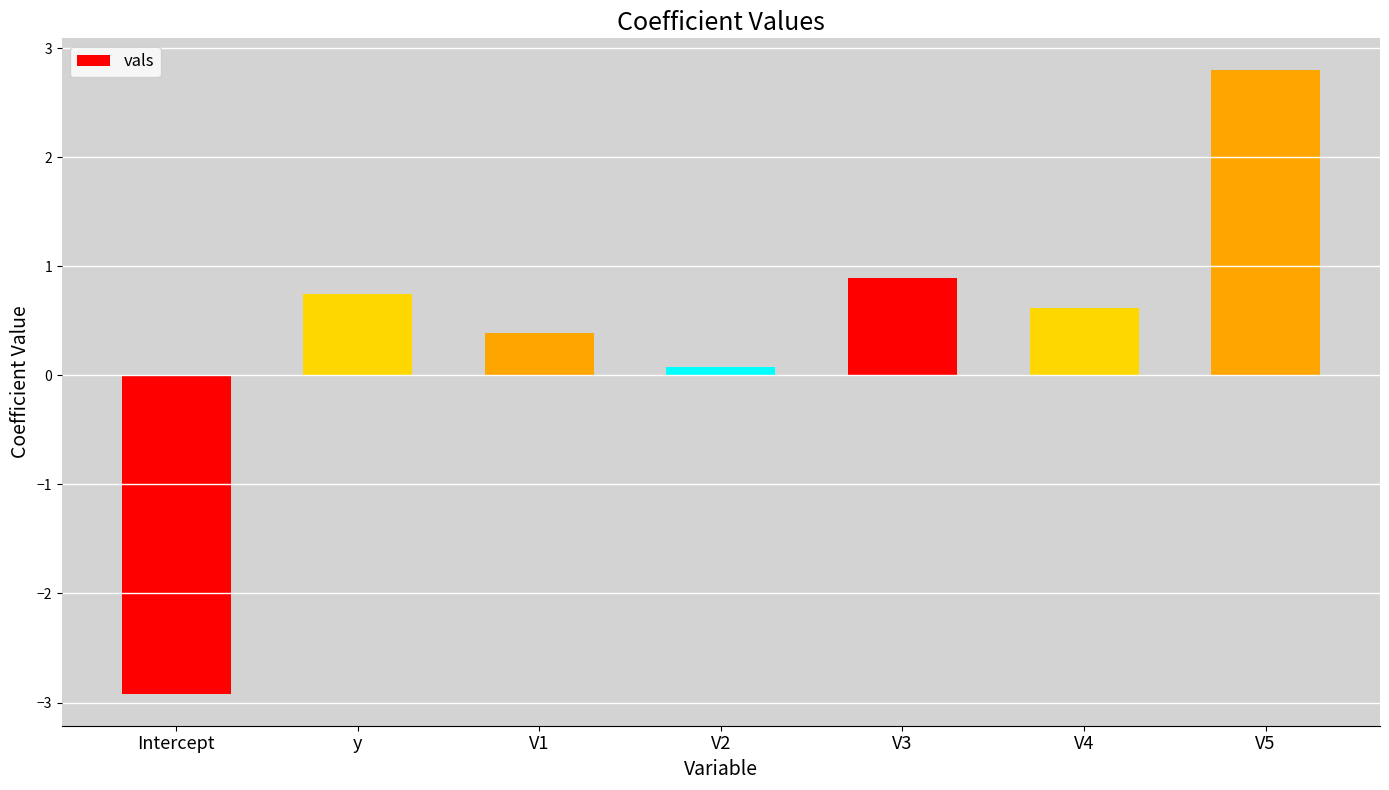

What is the greatest value displayed?

2.8